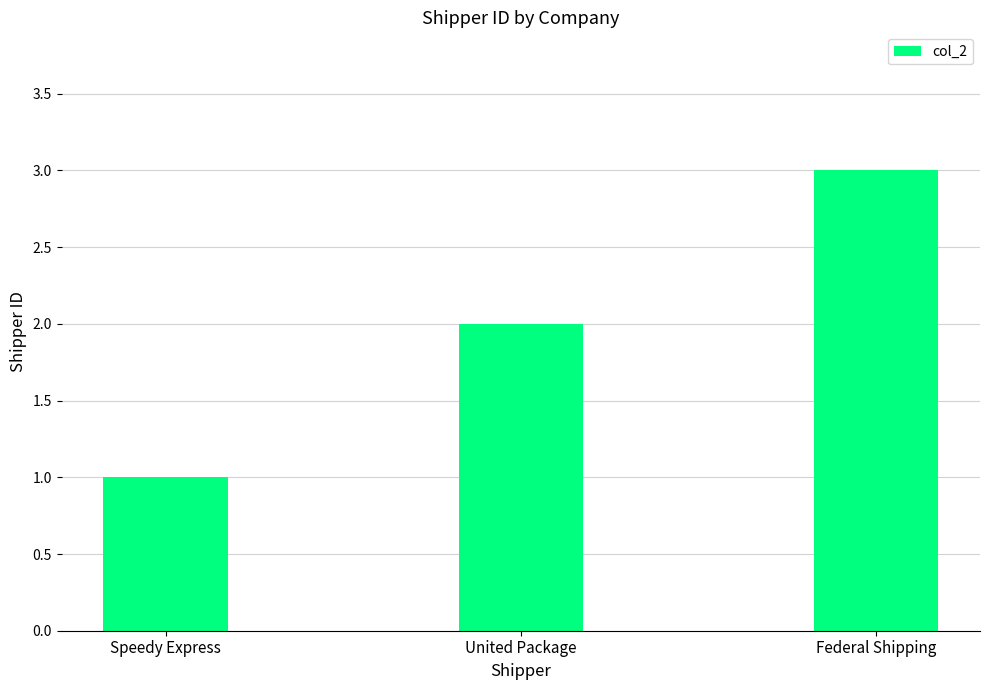

At which label is the value closest to 2?

United Package